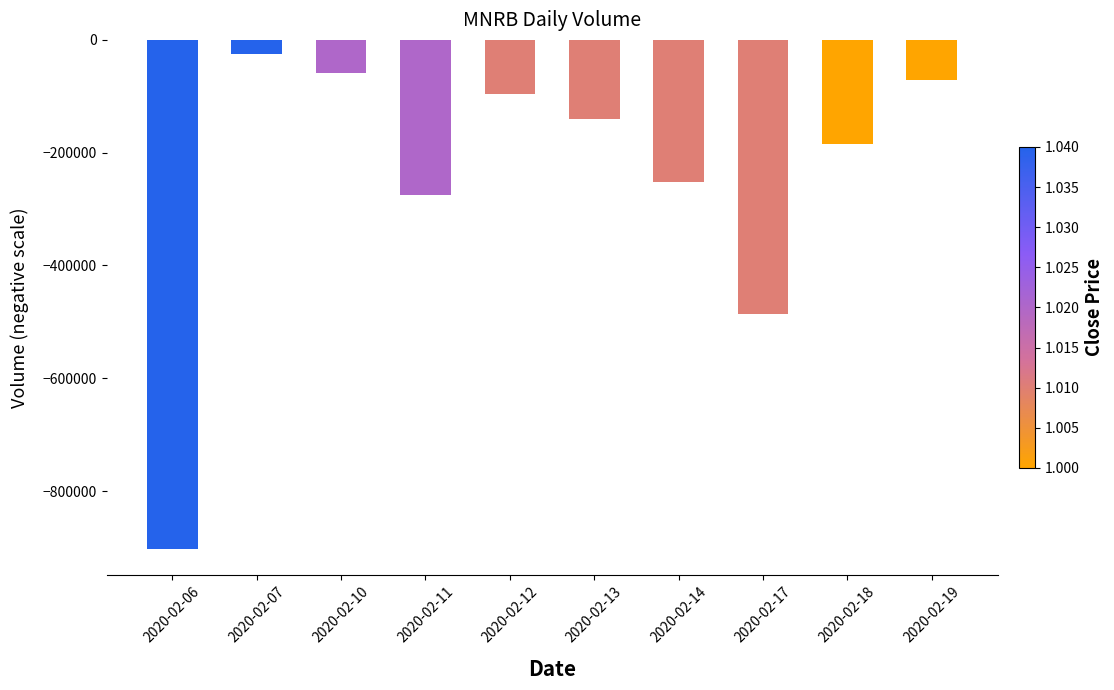

What is the sum of the values at 2020-02-17 and 2020-02-19?

-557000